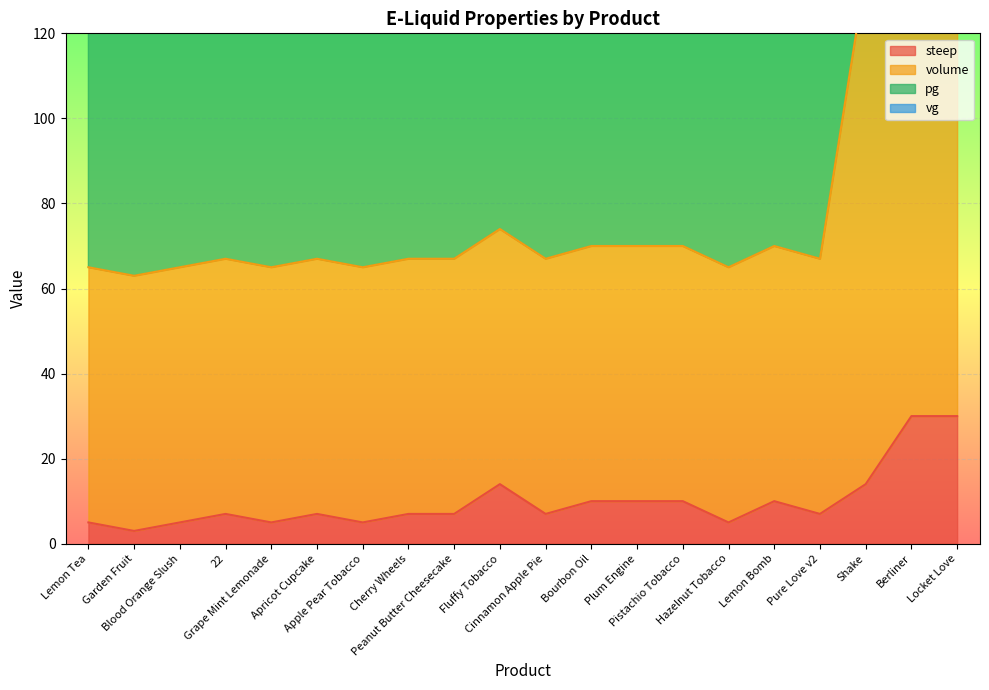

Between Apple Pear Tobacco and Pistachio Tobacco, which is larger?

Pistachio Tobacco